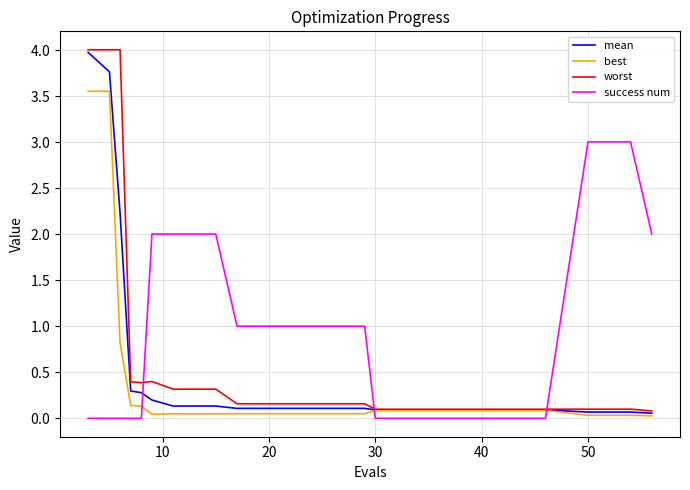

True or false: mean and worst intersect in this chart.

False